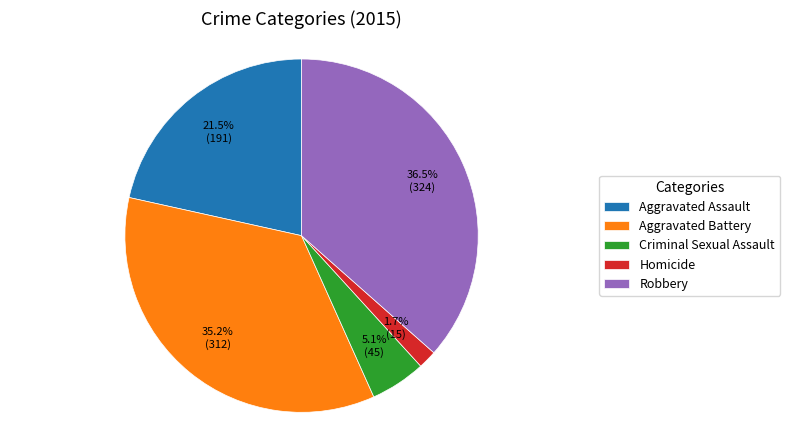

Count the number of slices in the pie.

5